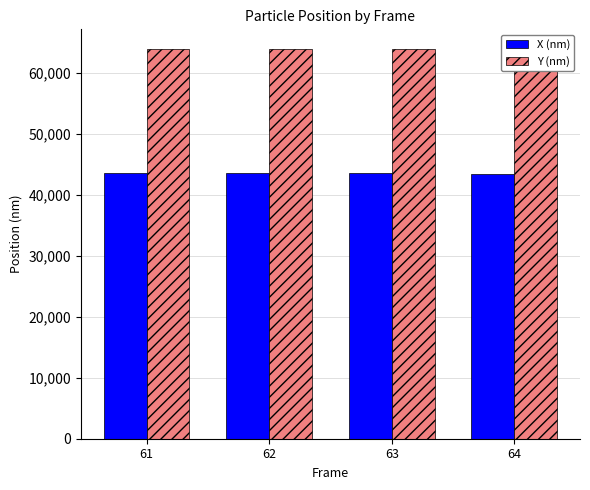

Rank the series by their average value, from lowest to highest.

X (nm), Y (nm)